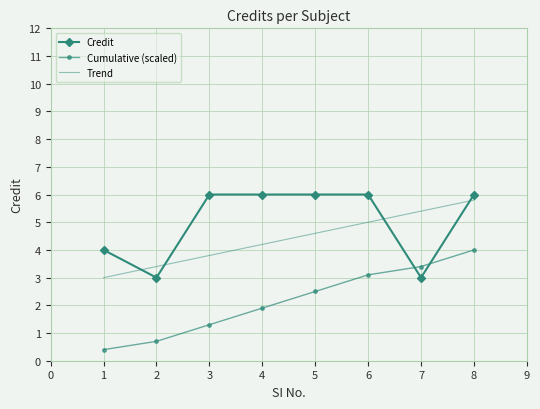

What is the sum of the Trend values at 6 and 1?

8.0